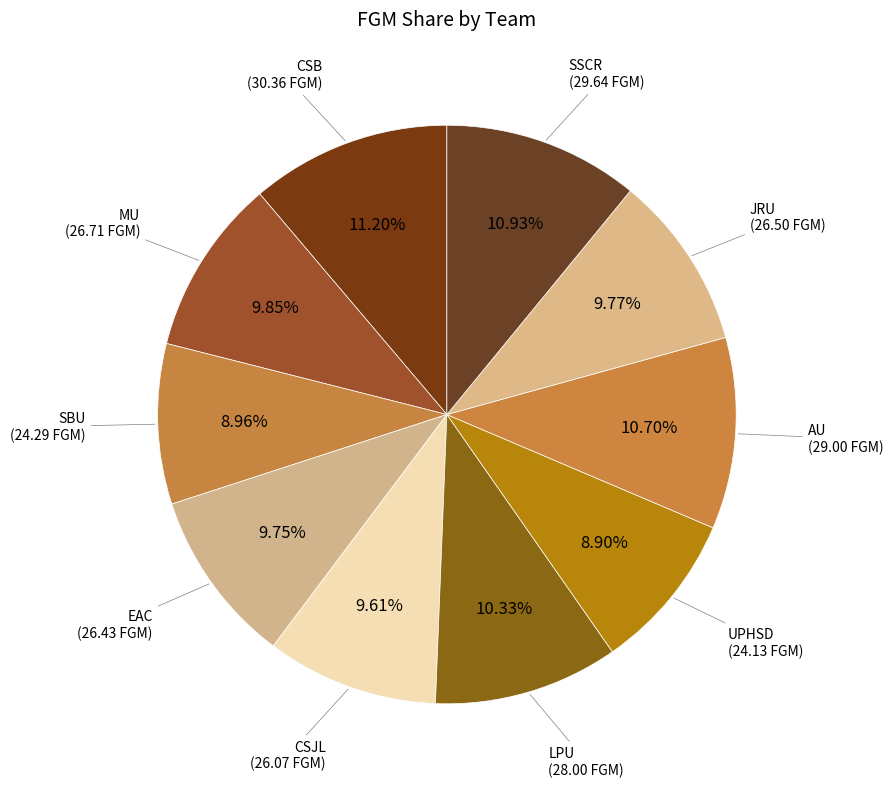

Rank the categories by value from highest to lowest.

CSB, SSCR, AU, LPU, MU, JRU, EAC, CSJL, SBU, UPHSD